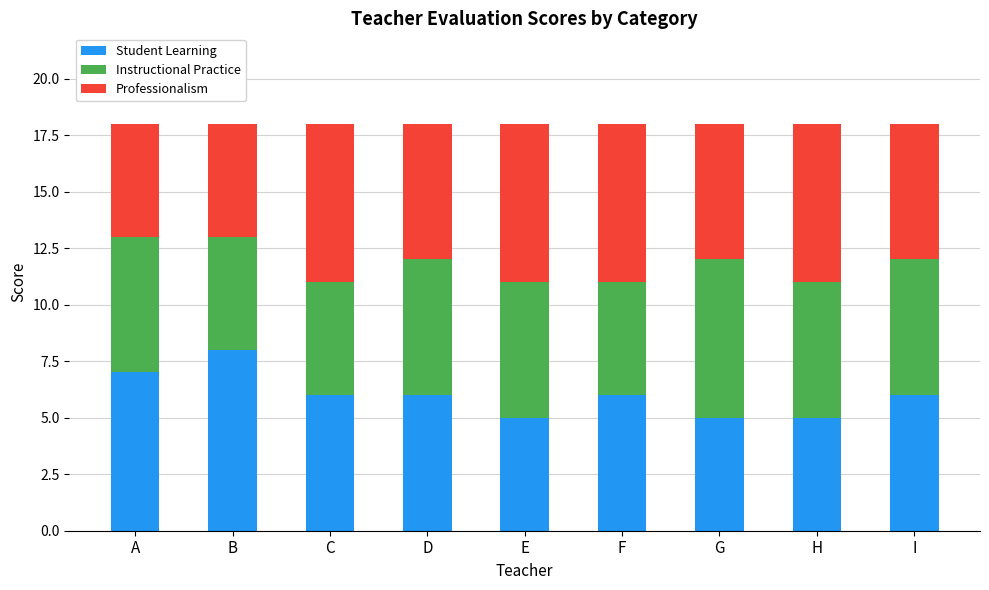

What is the value of the Student Learning bar at the 6th from the left?

6